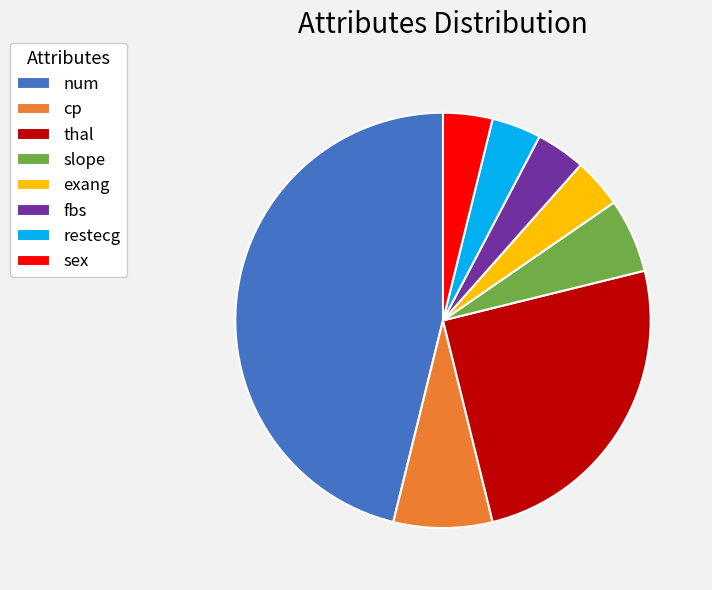

Does any single category account for the majority?

No